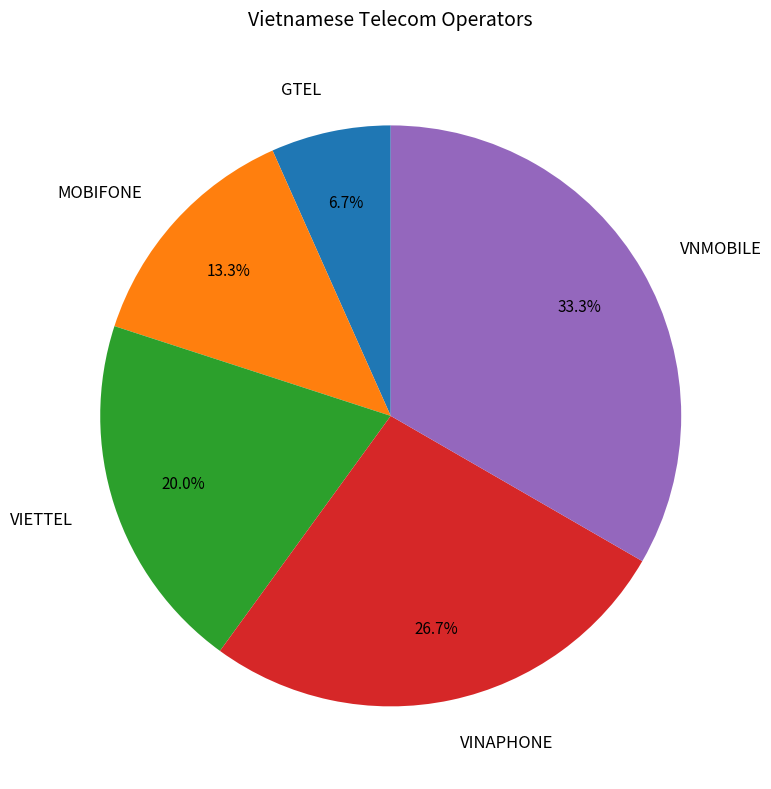

Which category has the smallest portion of the pie?

GTEL